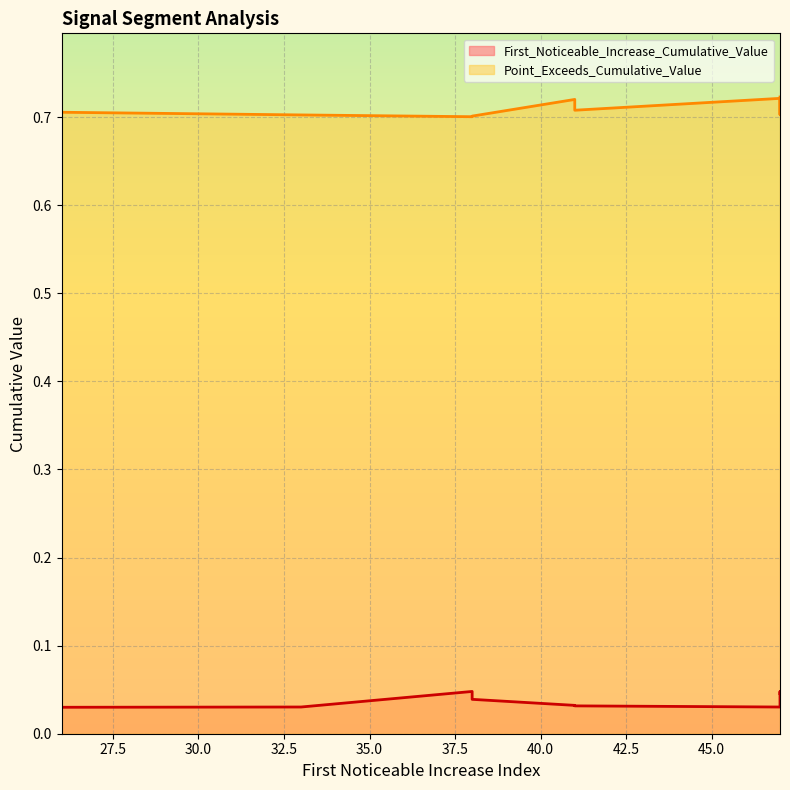

Where is First_Noticeable_Increase_Cumulative_Value nearest to the value 0?

26